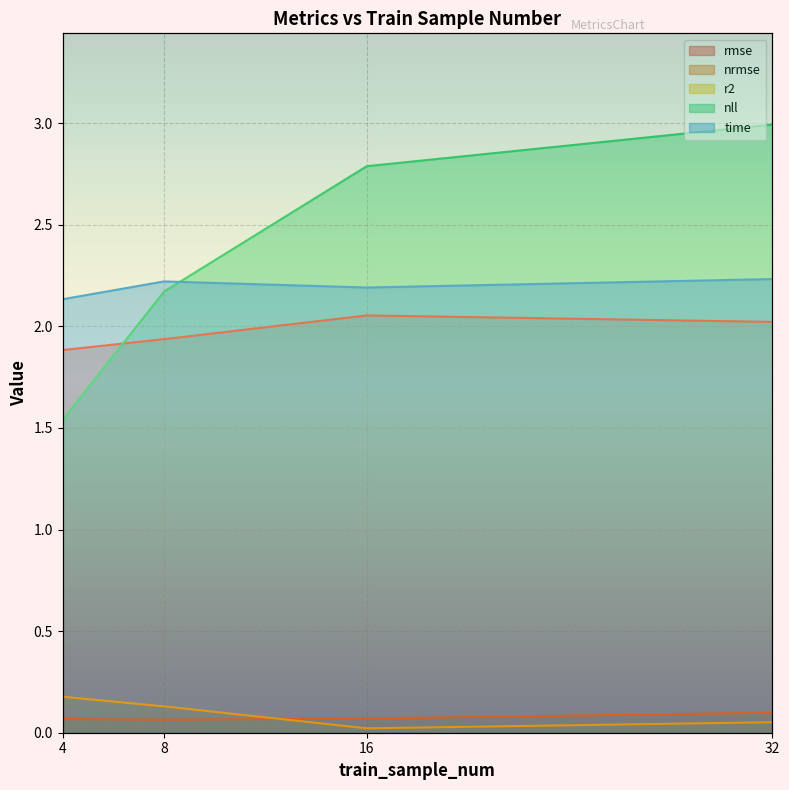

Rank the series at 4 from lowest to highest value.

nrmse, r2, nll, rmse, time